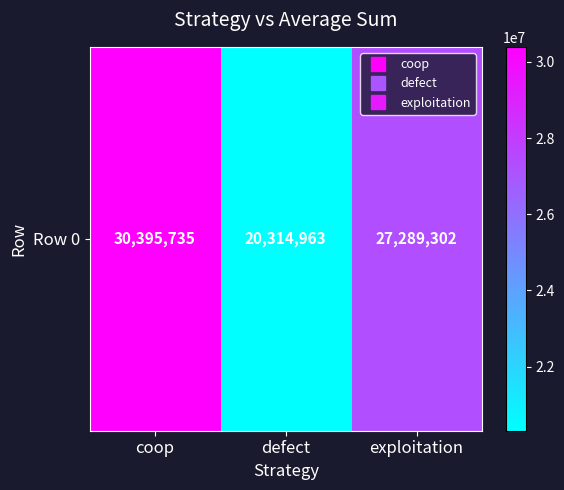

What is the difference between the maximum and minimum values?

10080772